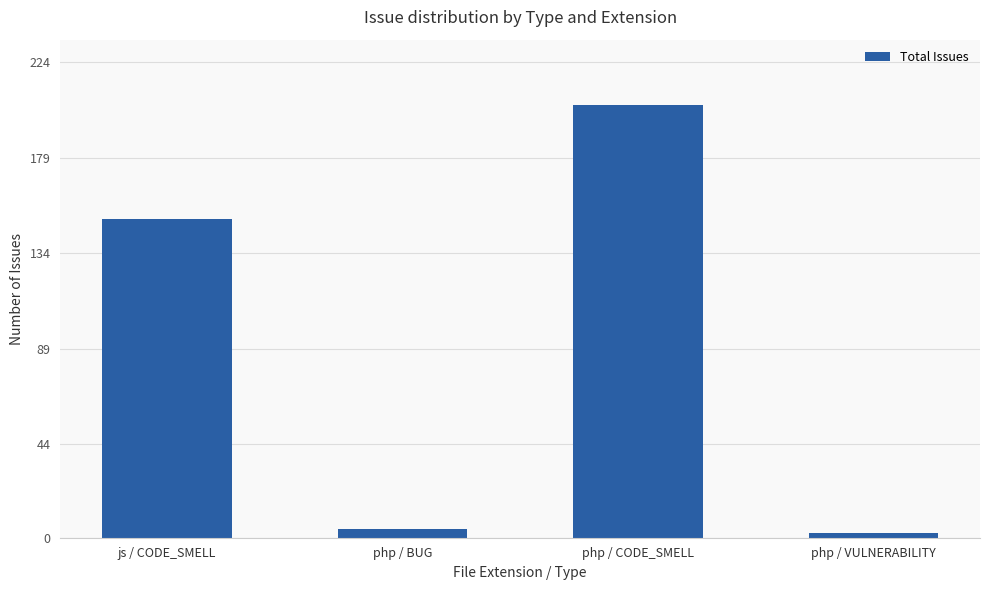

True or false: the data shows 150 at js / CODE_SMELL.

True